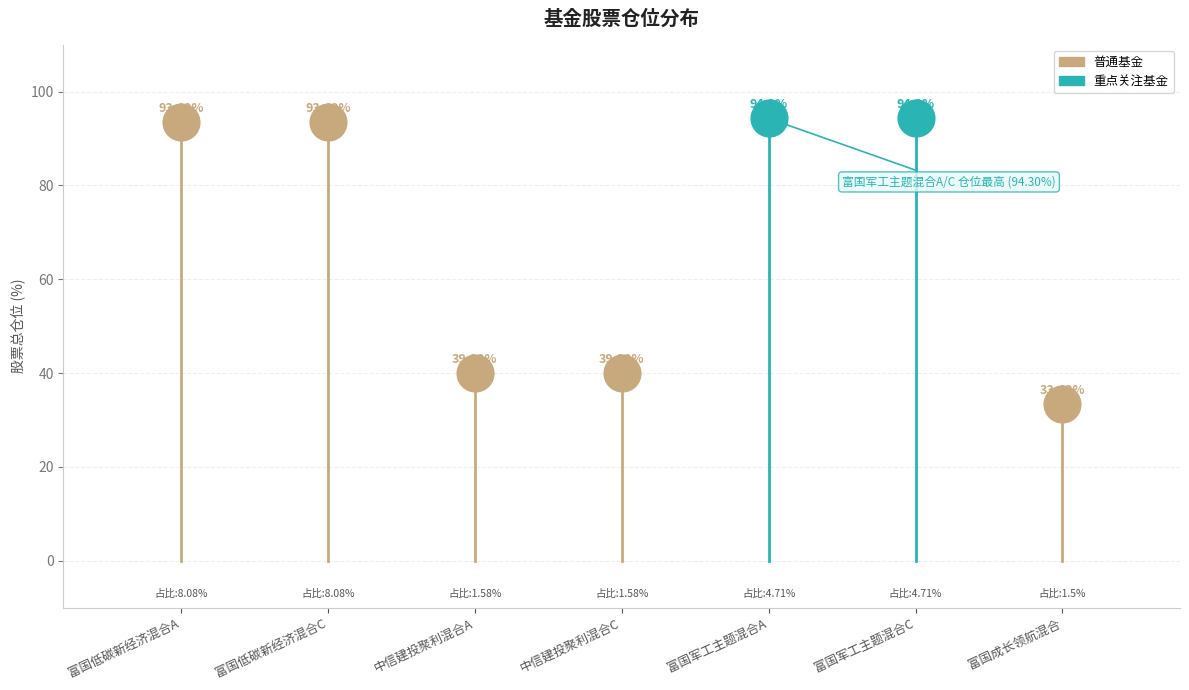

Which has a higher value, 中信建投聚利混合C or 富国成长领航混合?

中信建投聚利混合C